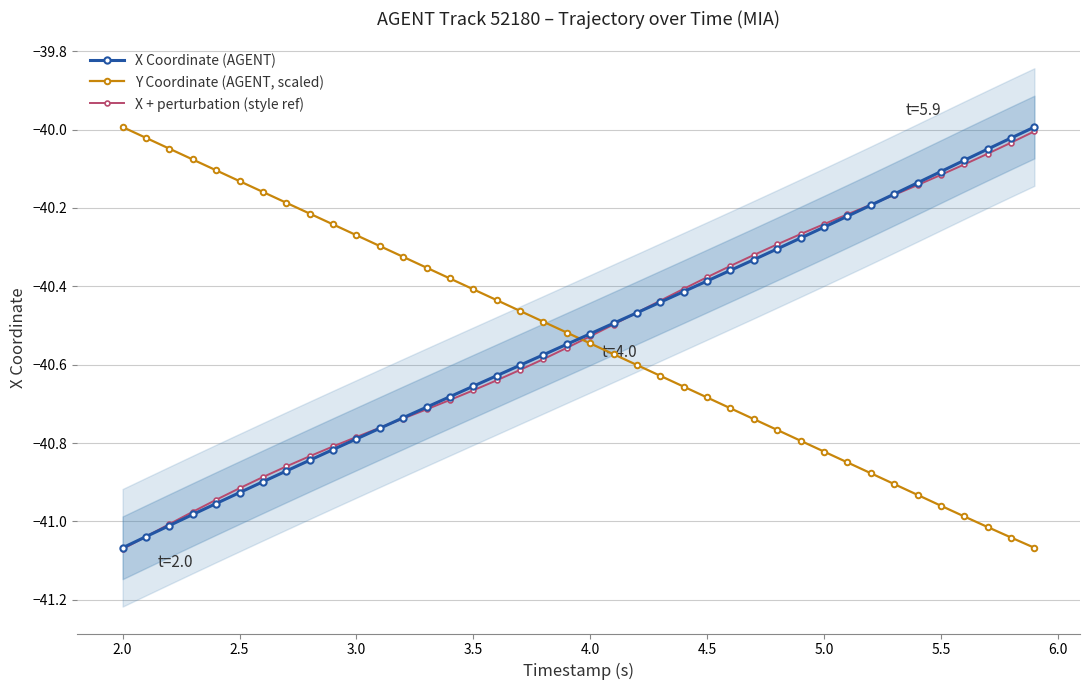

True or false: X + perturbation (style ref) and Y Coordinate (AGENT, scaled) cross at least once.

True